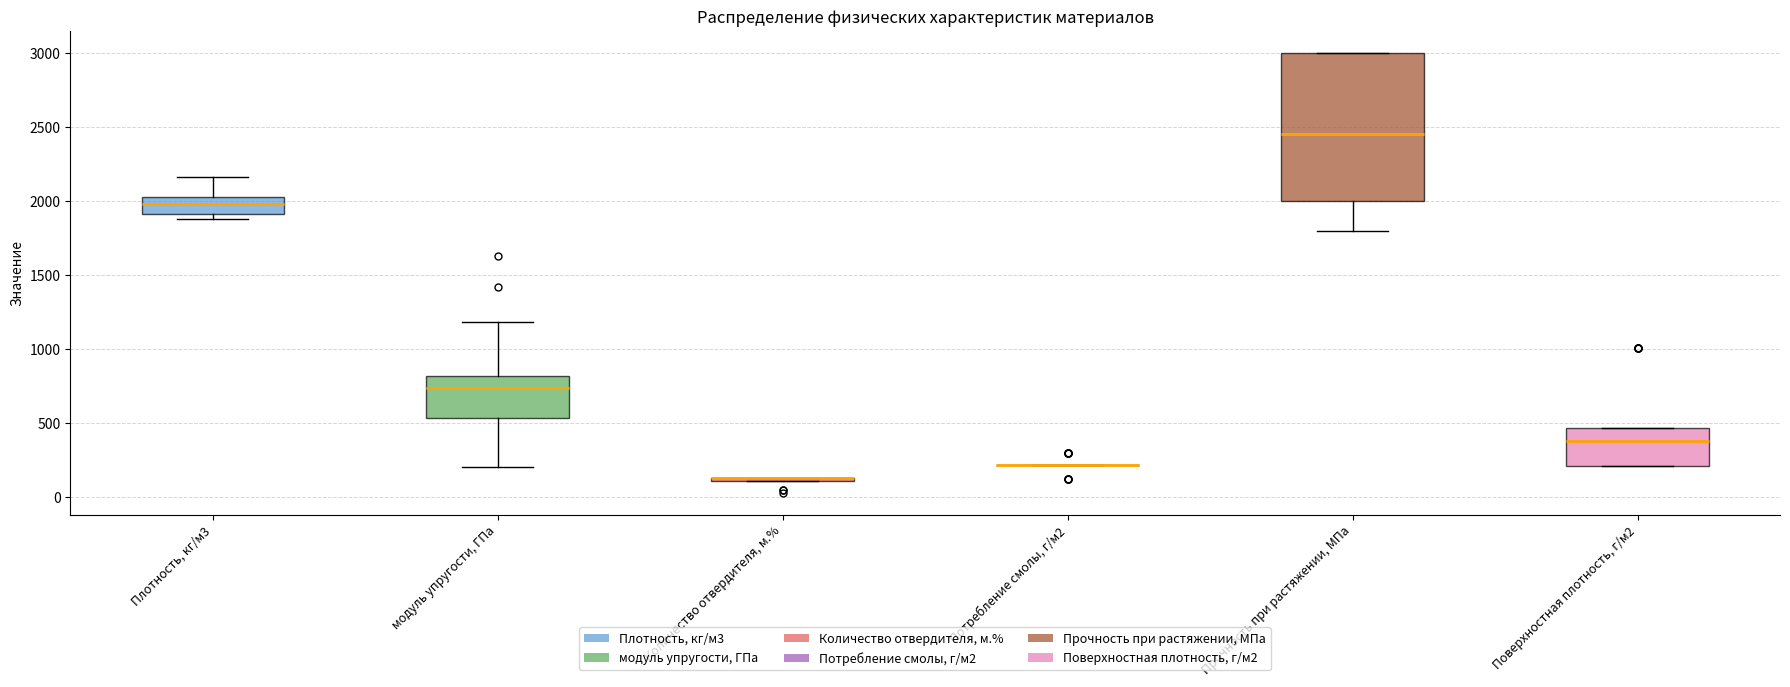

Where is the upper edge of the box for Плотность, кг/м3 on the y-axis? The values are not printed on the chart, so give them approximately, as read against the axis.

2050